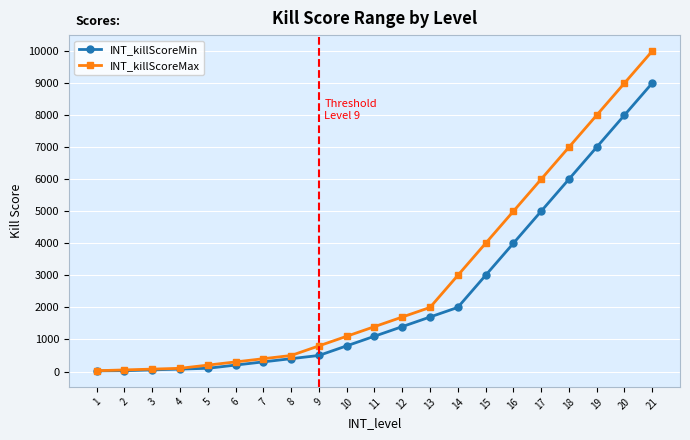

The INT_killScoreMax series shows 50 at 2. True or false?

True